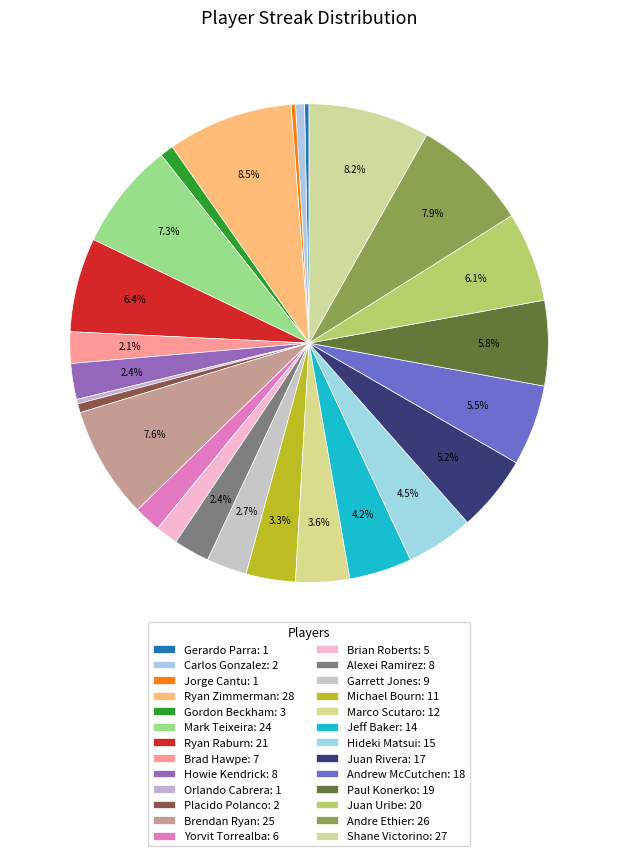

To the nearest percent, what percentage of the pie is Placido Polanco?

1%